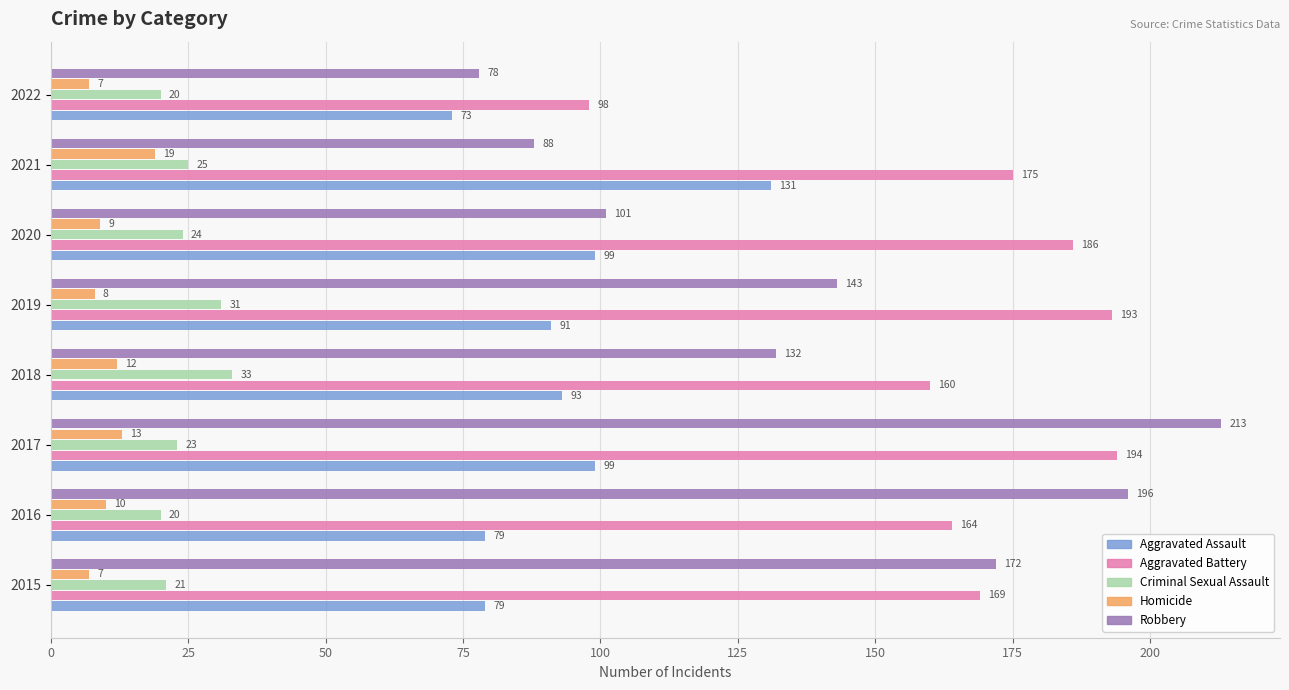

What is the sum of all Aggravated Battery values?

1339